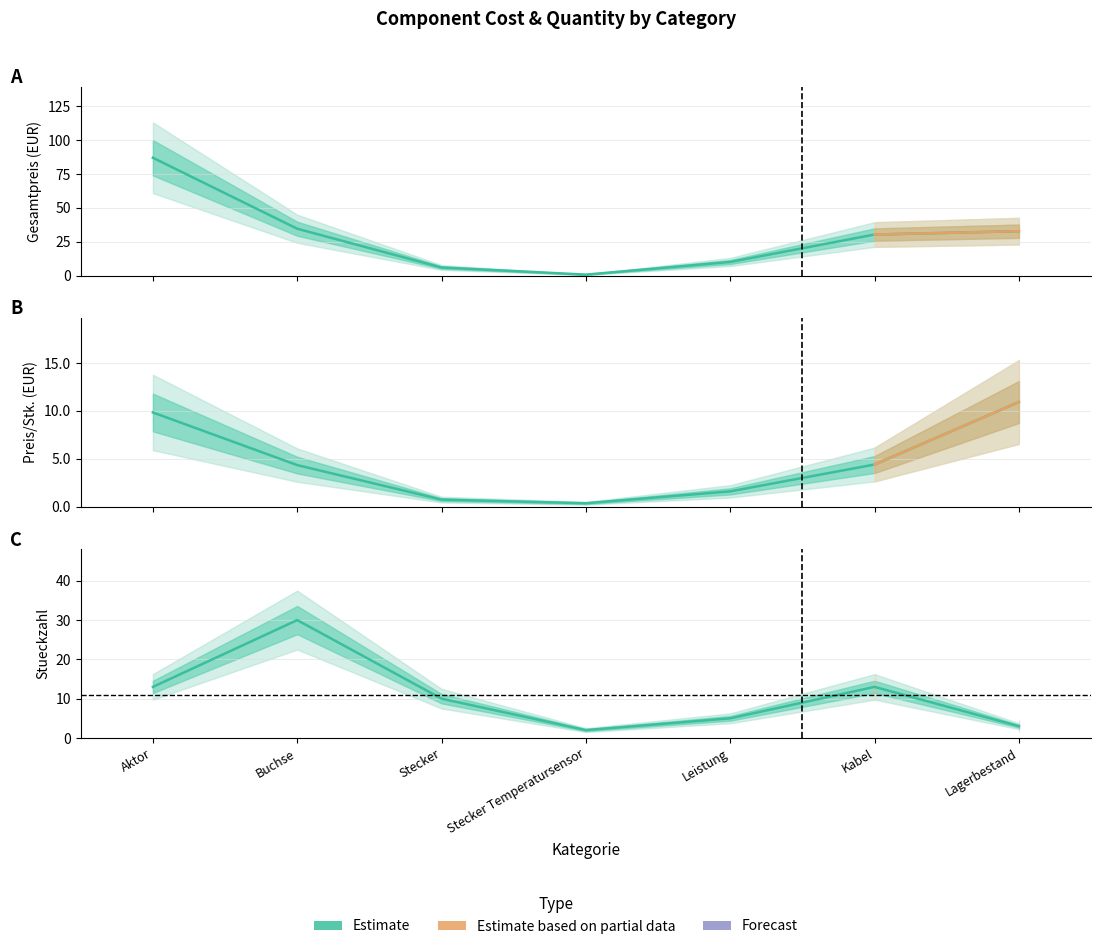

How many interior local valleys does the Gesamtpreis series have?

1